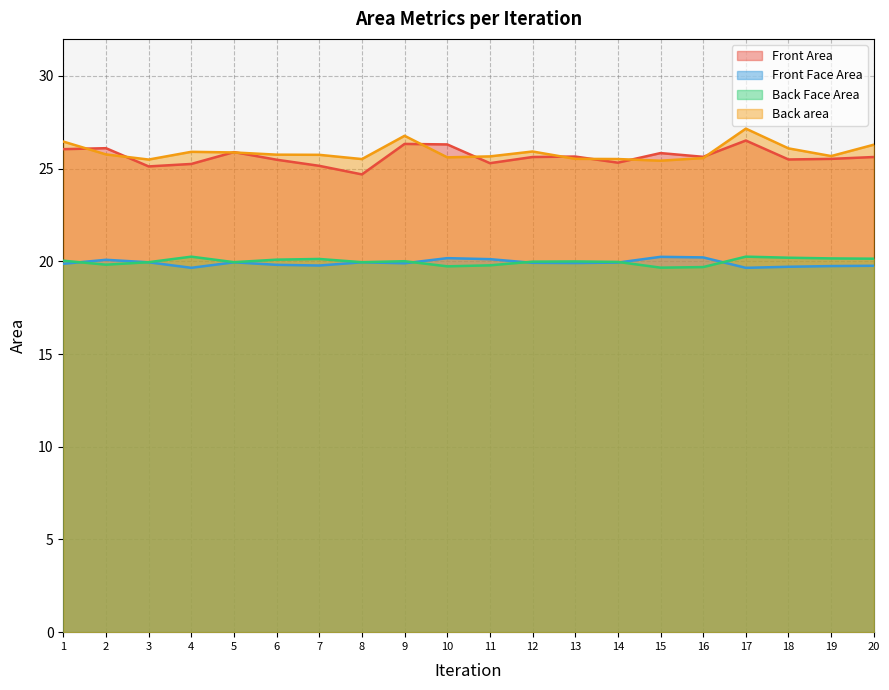

Between 7 and 18, which is larger?

18